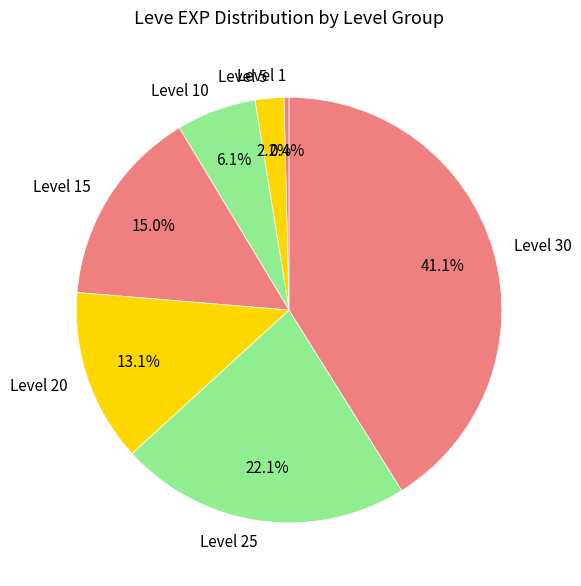

Which slice is the smallest?

Level 1